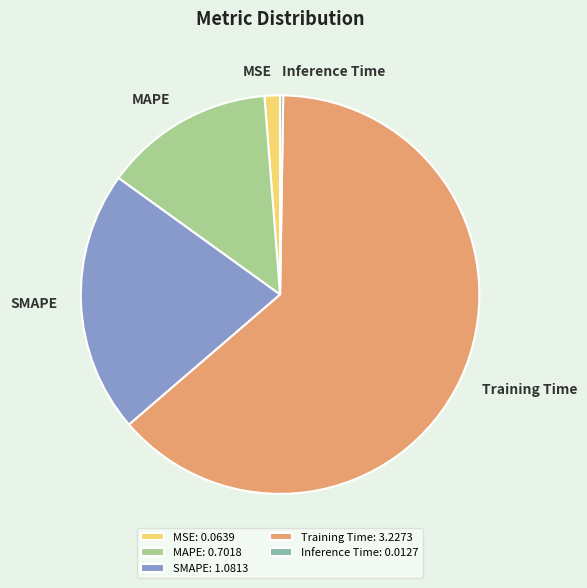

The MAPE: 0.7018 slice represents 9% of the pie. True or false?

False